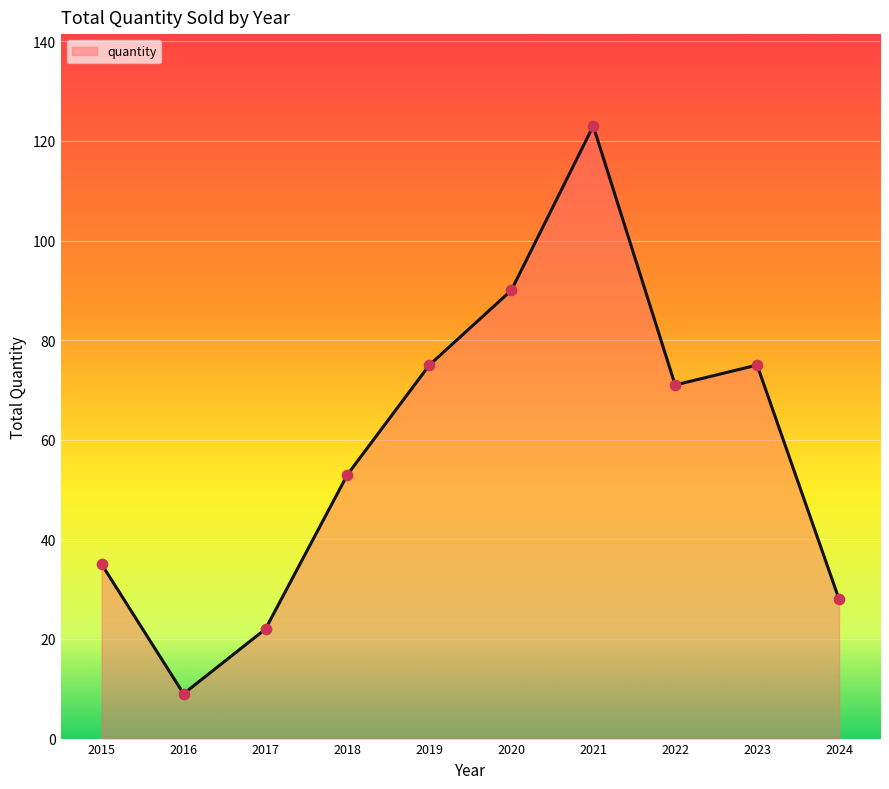

Which has a higher value, 2017 or 2016?

2017